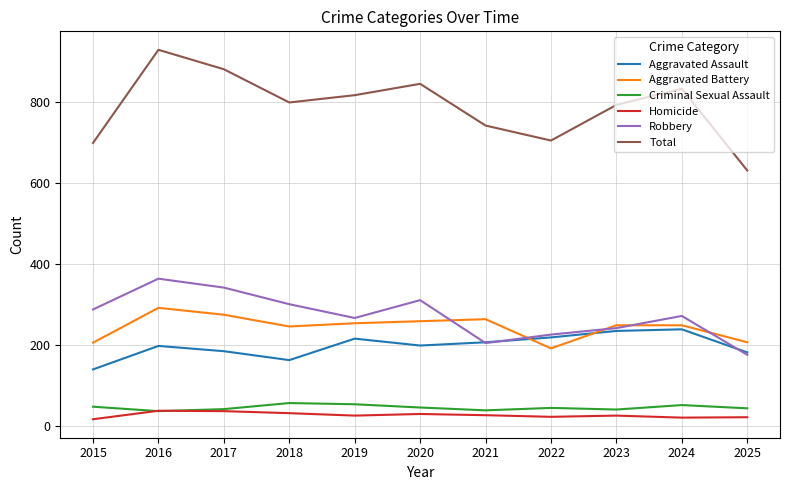

True or false: Homicide and Aggravated Battery intersect in this chart.

False